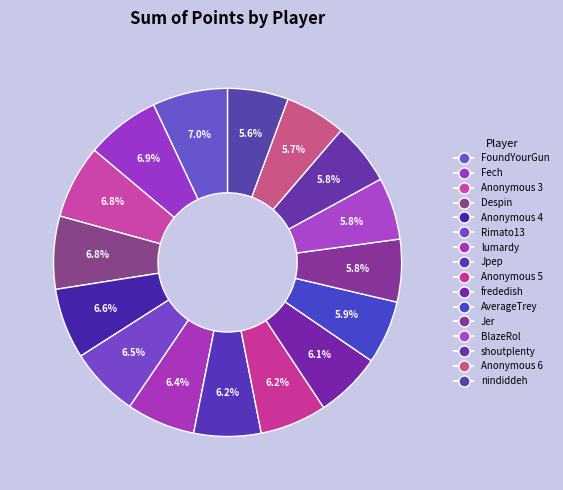

What percentage is the BlazeRol slice, to the nearest percent?

6%